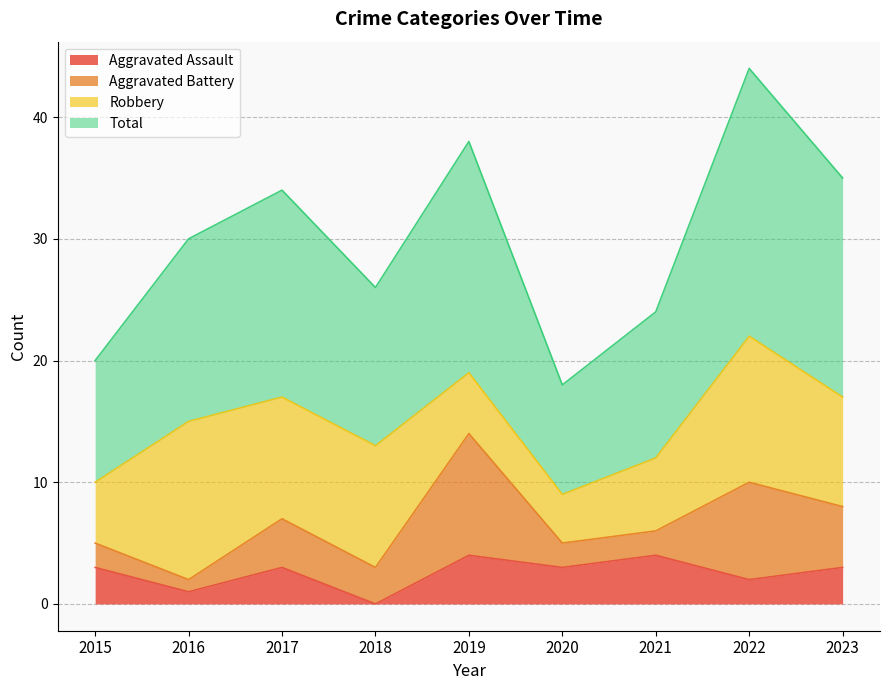

True or false: Aggravated Assault and Total intersect in this chart.

False